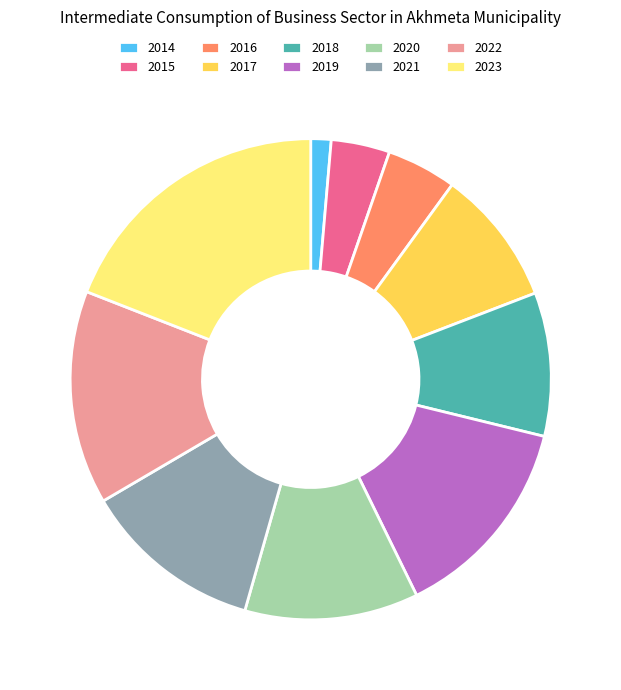

Is there any slice that represents more than half of the pie?

No